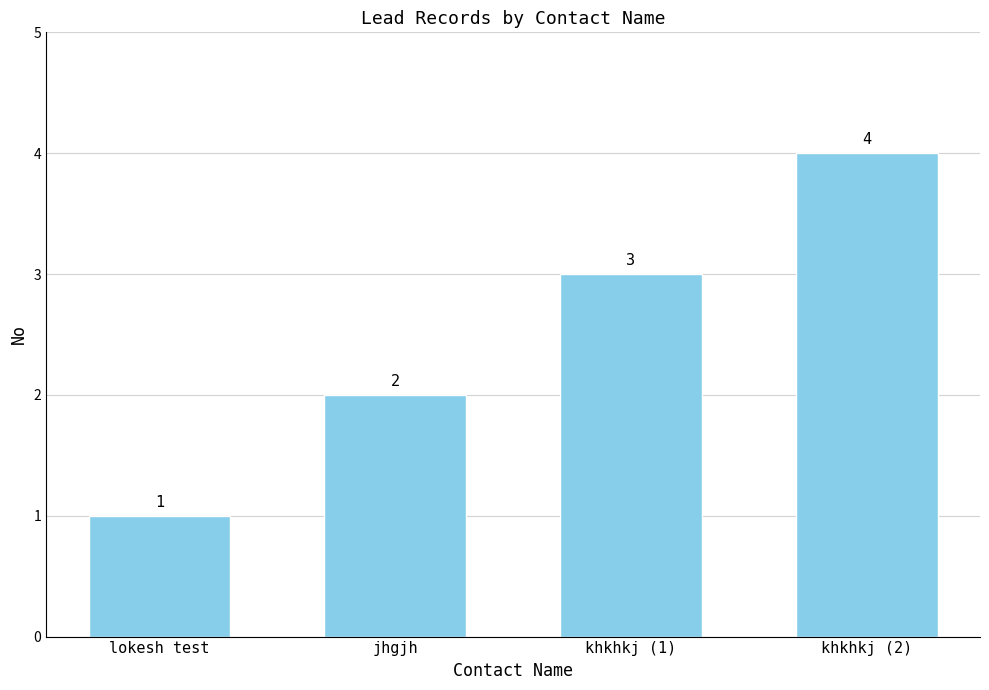

What is the value of the 4th bar from the left?

4